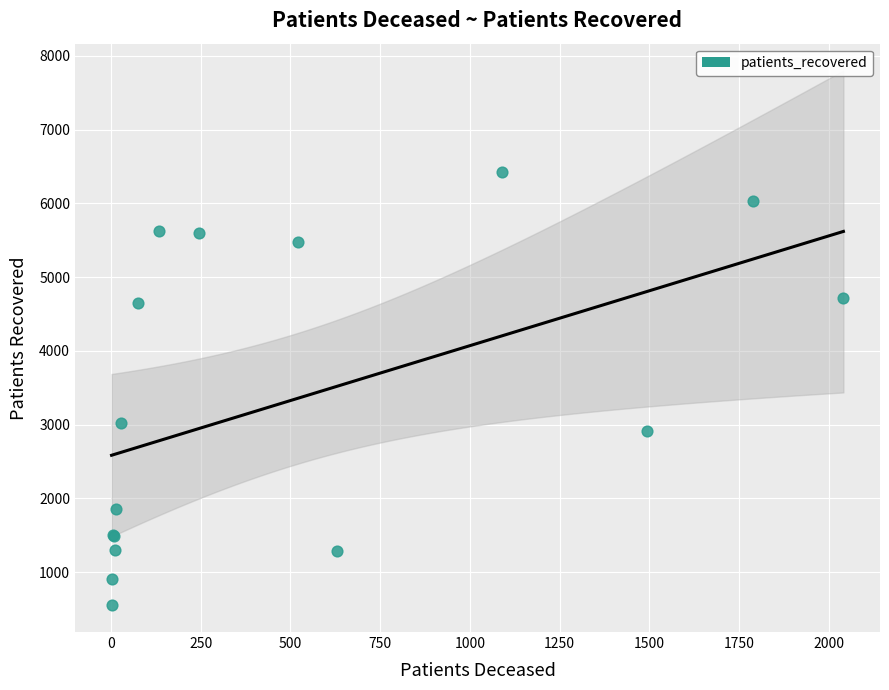

What Y value in the scatter plot is closest to 3490?

3017